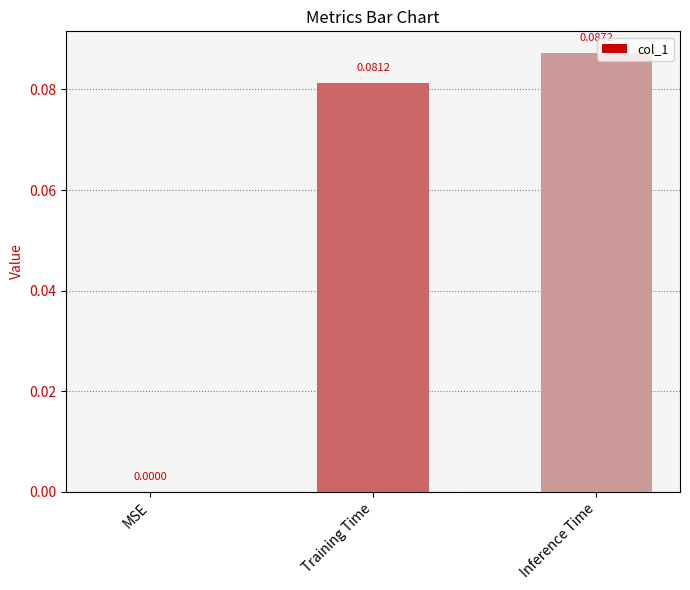

At which label is the value closest to 0?

MSE